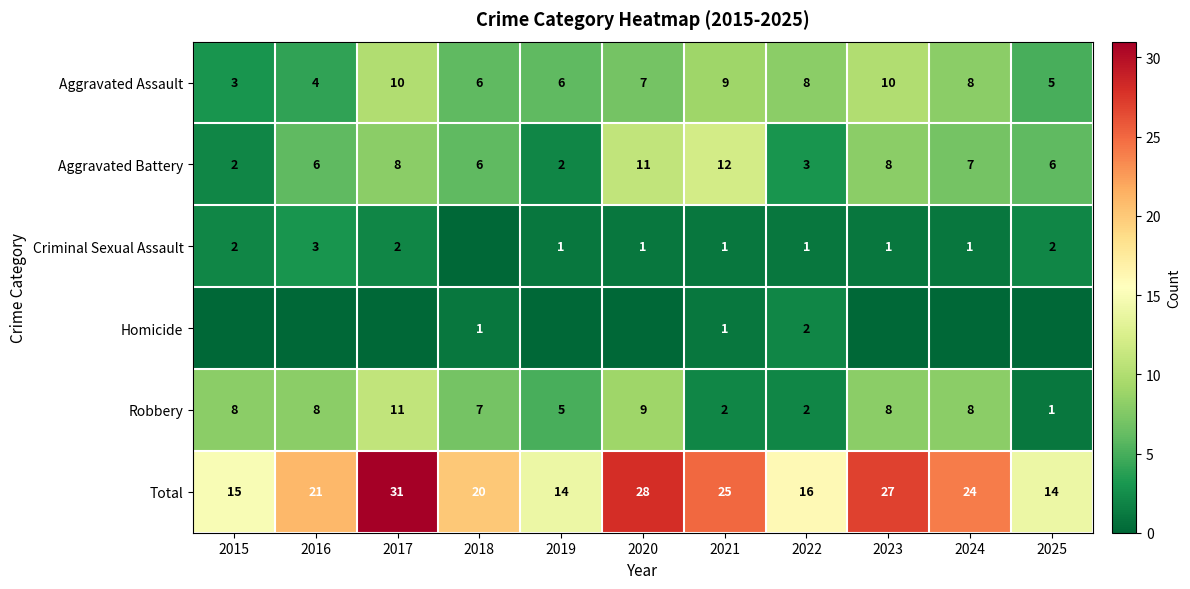

Which has a higher value, 2016 or 2017?

2017